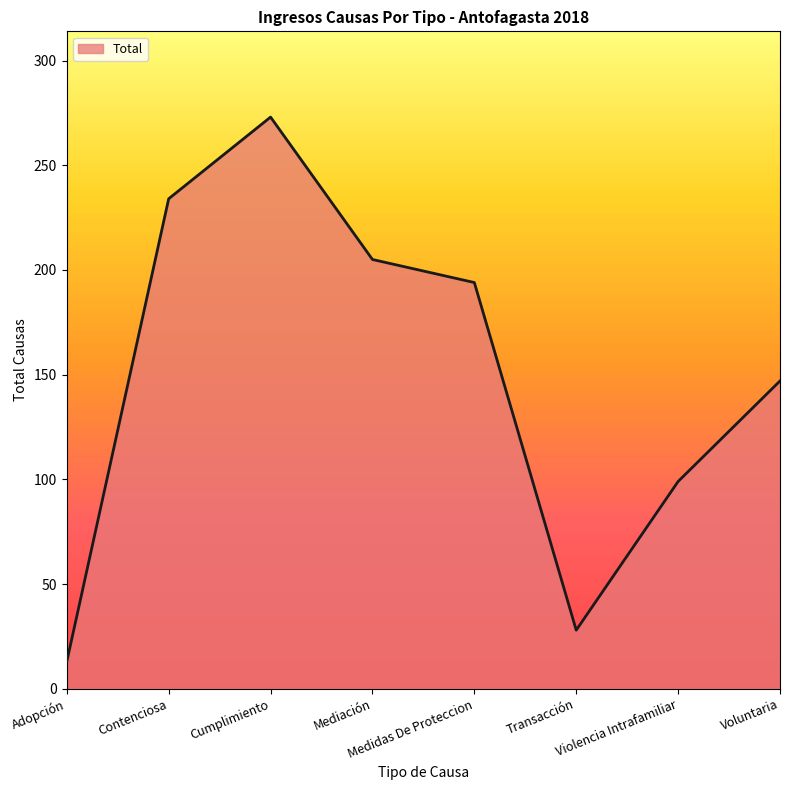

How many values are between 99 and 234?

5